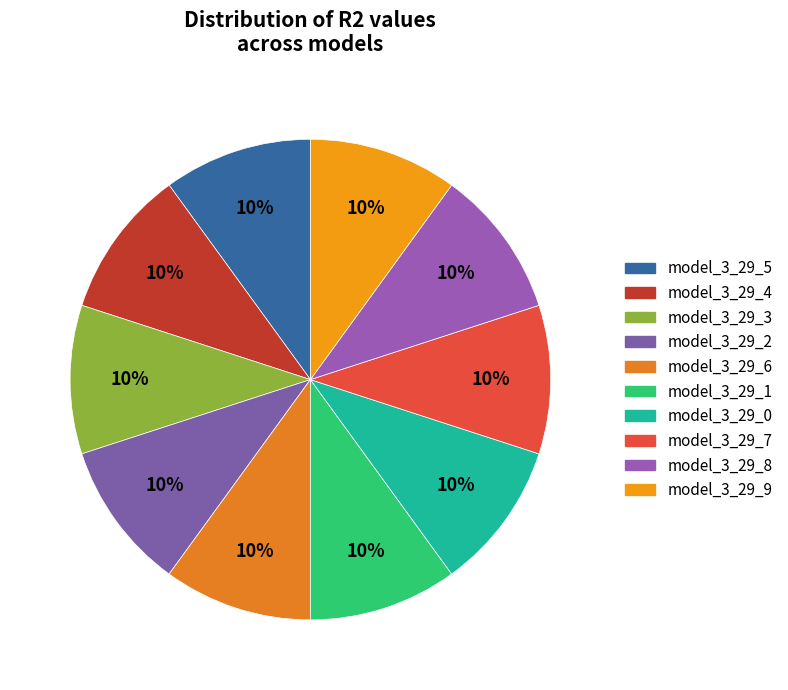

Combined, what portion of the pie is model_3_29_6 and model_3_29_7?

20.0%